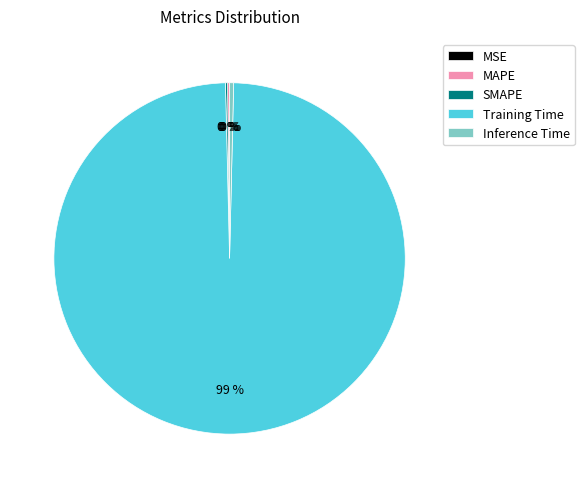

Which slice is the largest?

Training Time